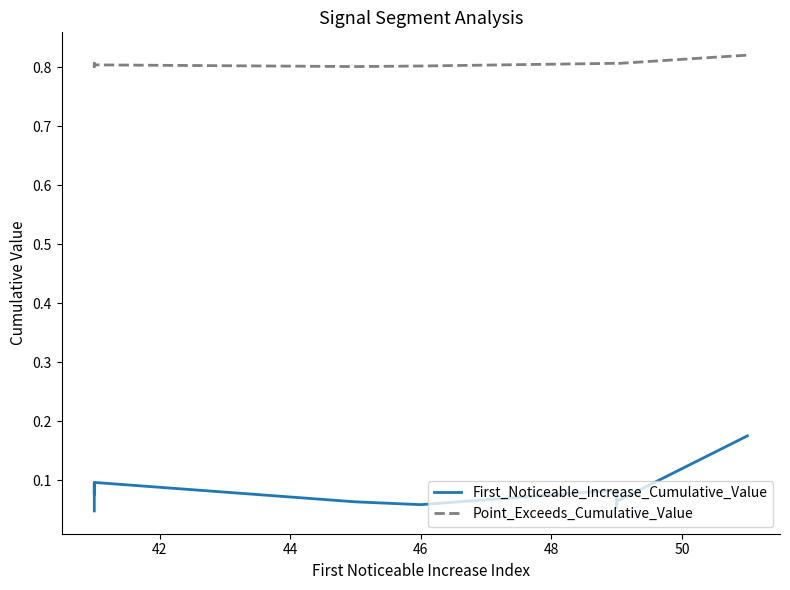

Count the number of data series in this chart.

2